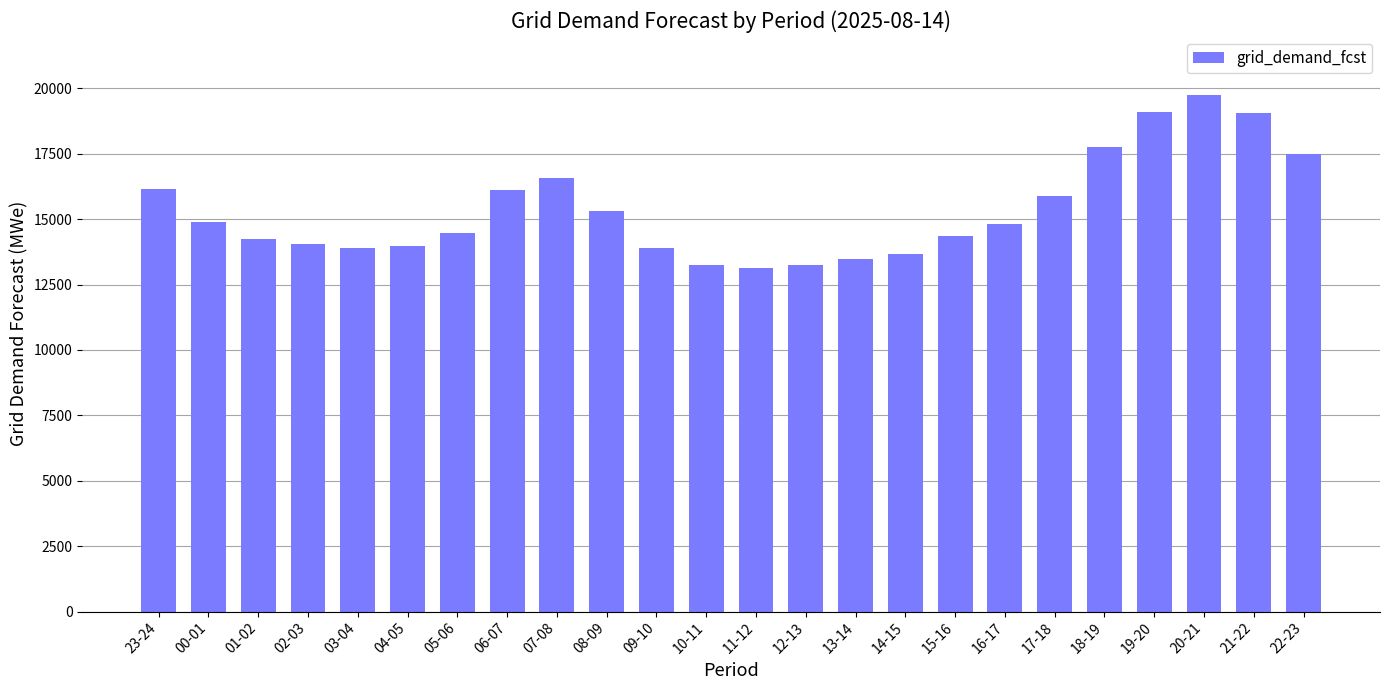

What is the label of the 2nd bar from the left?

00-01